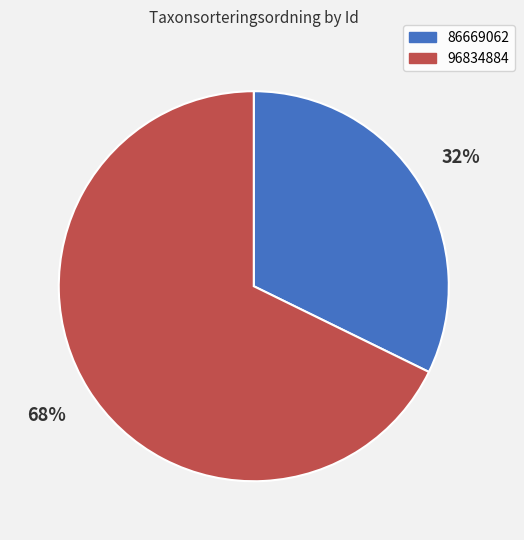

What is the ratio of the value at 96834884 to the value at 86669062?

2.1